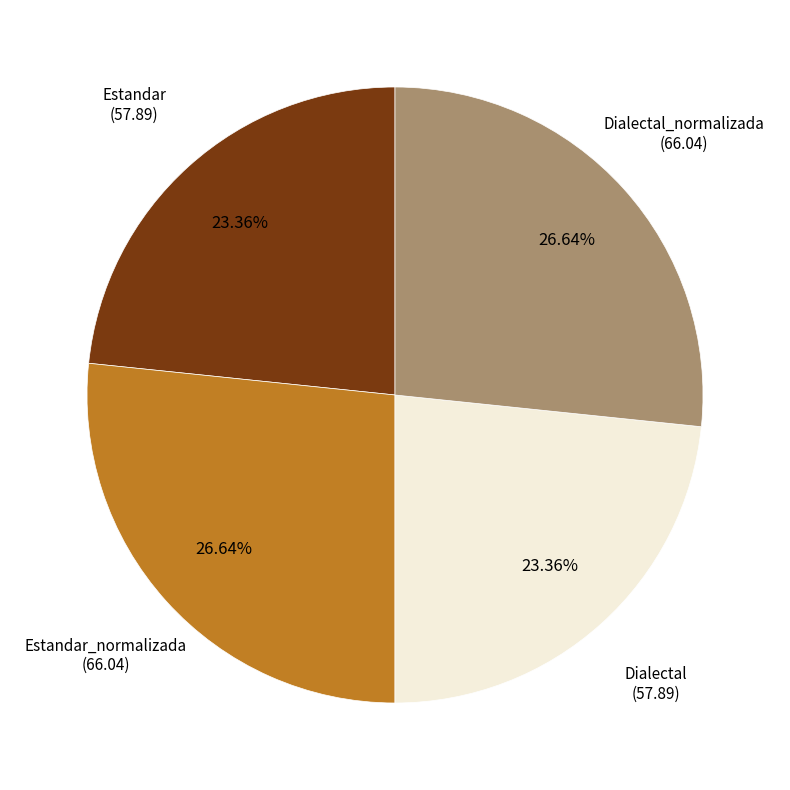

To the nearest percent, what is the average slice percentage?

25%